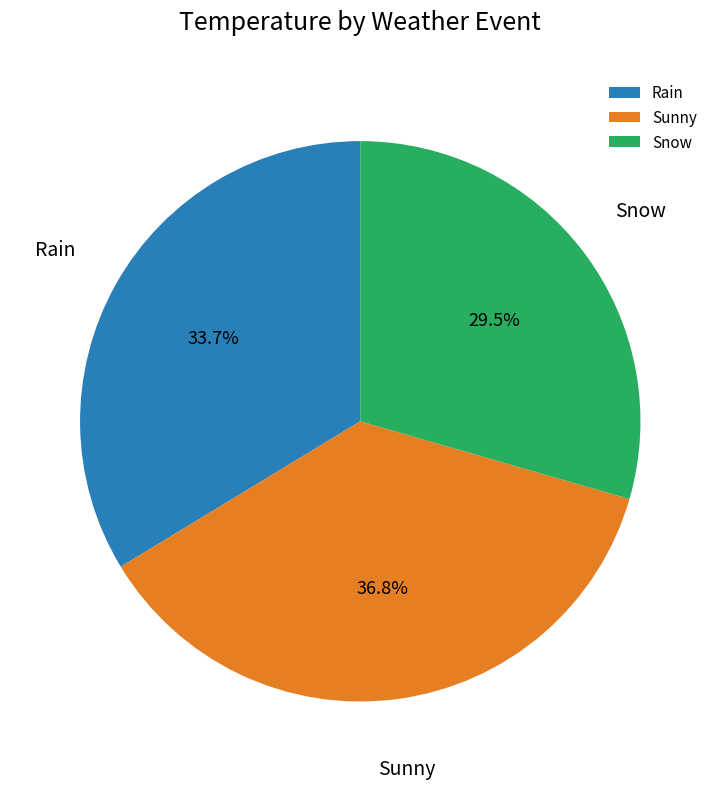

How many slices are in this pie chart?

3